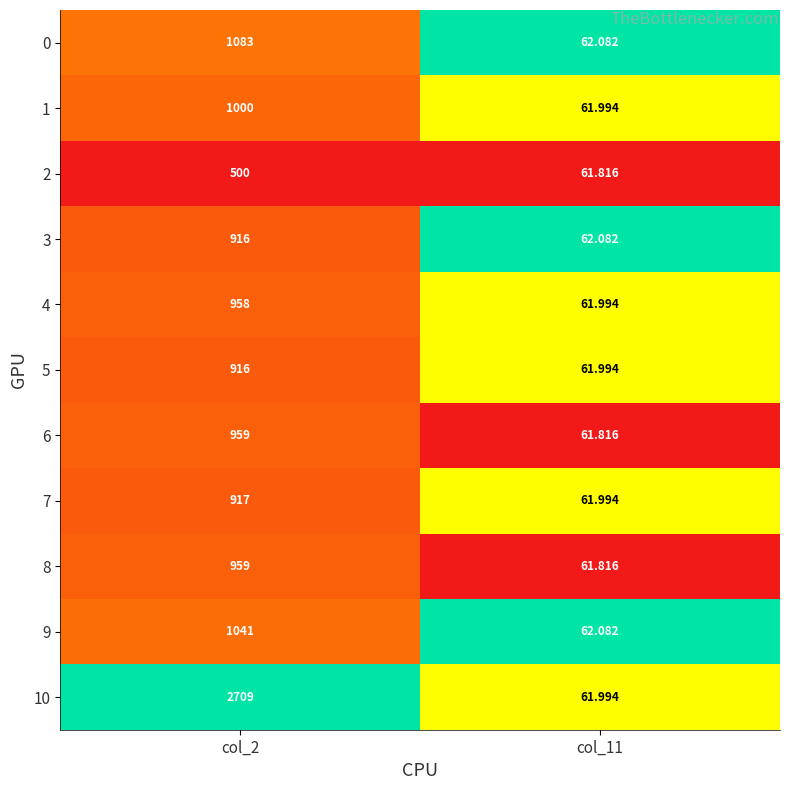

How many categories are shown in the chart?

2